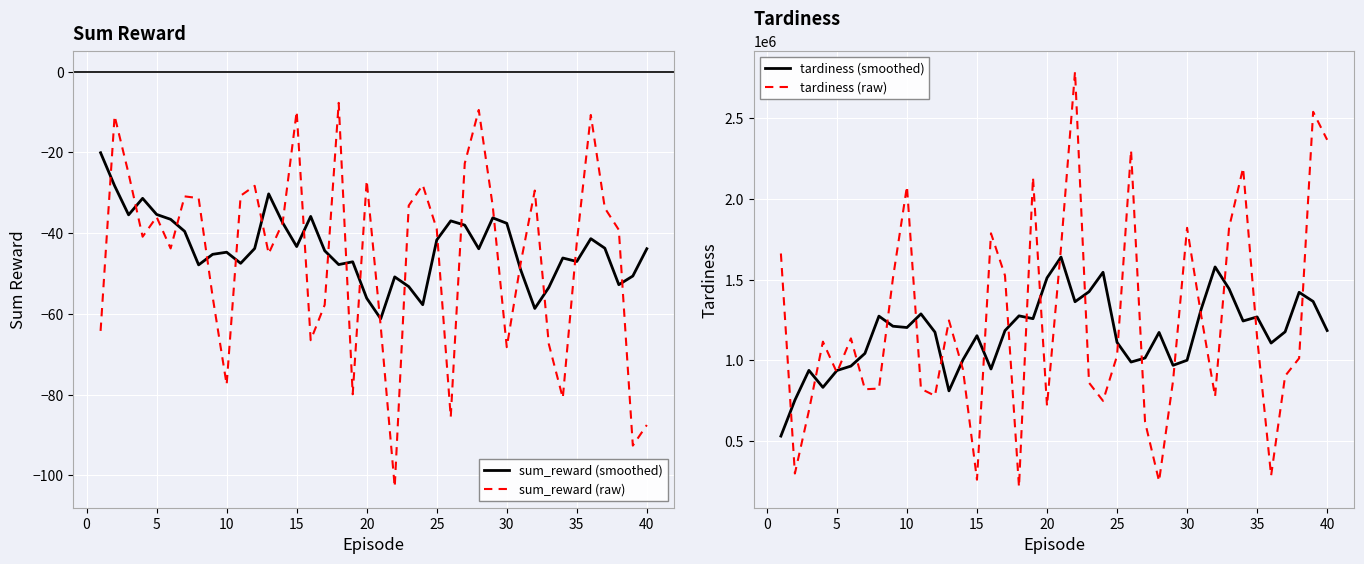

What is the value of the tardiness (smoothed) point at the 7th from the left?

1042112.0